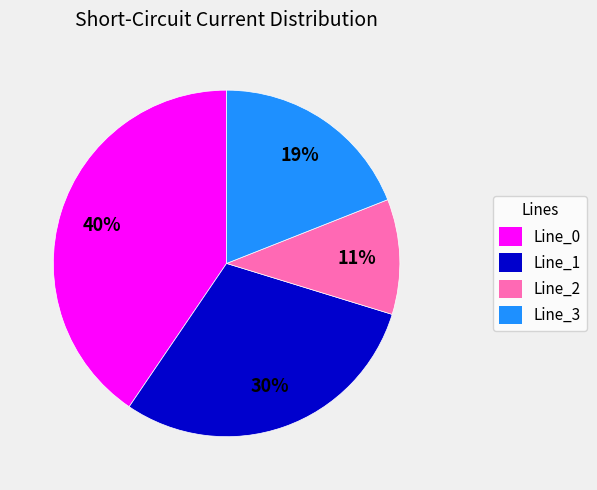

How many segments does this pie chart have?

4